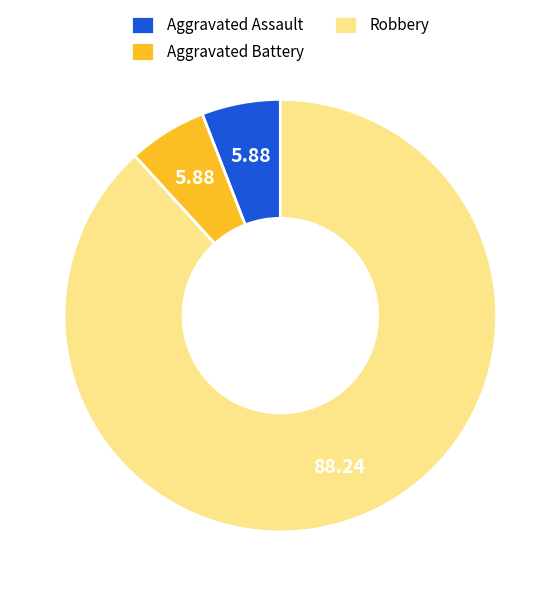

Combined, do Aggravated Battery and Aggravated Assault account for over 50%?

No